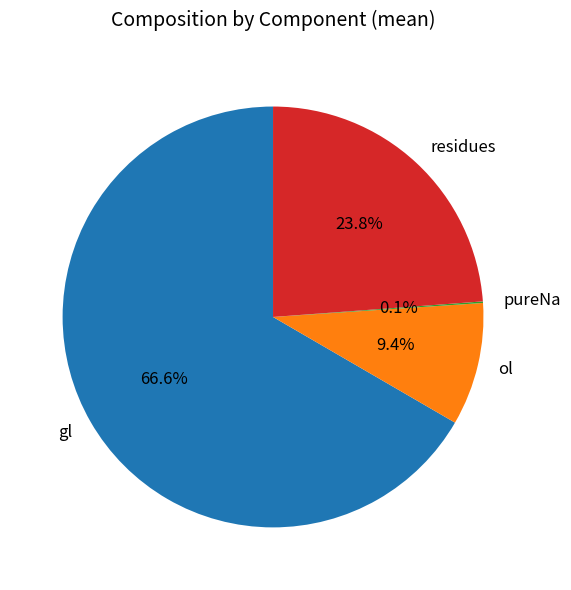

True or false: ol accounts for 1% of the total.

False